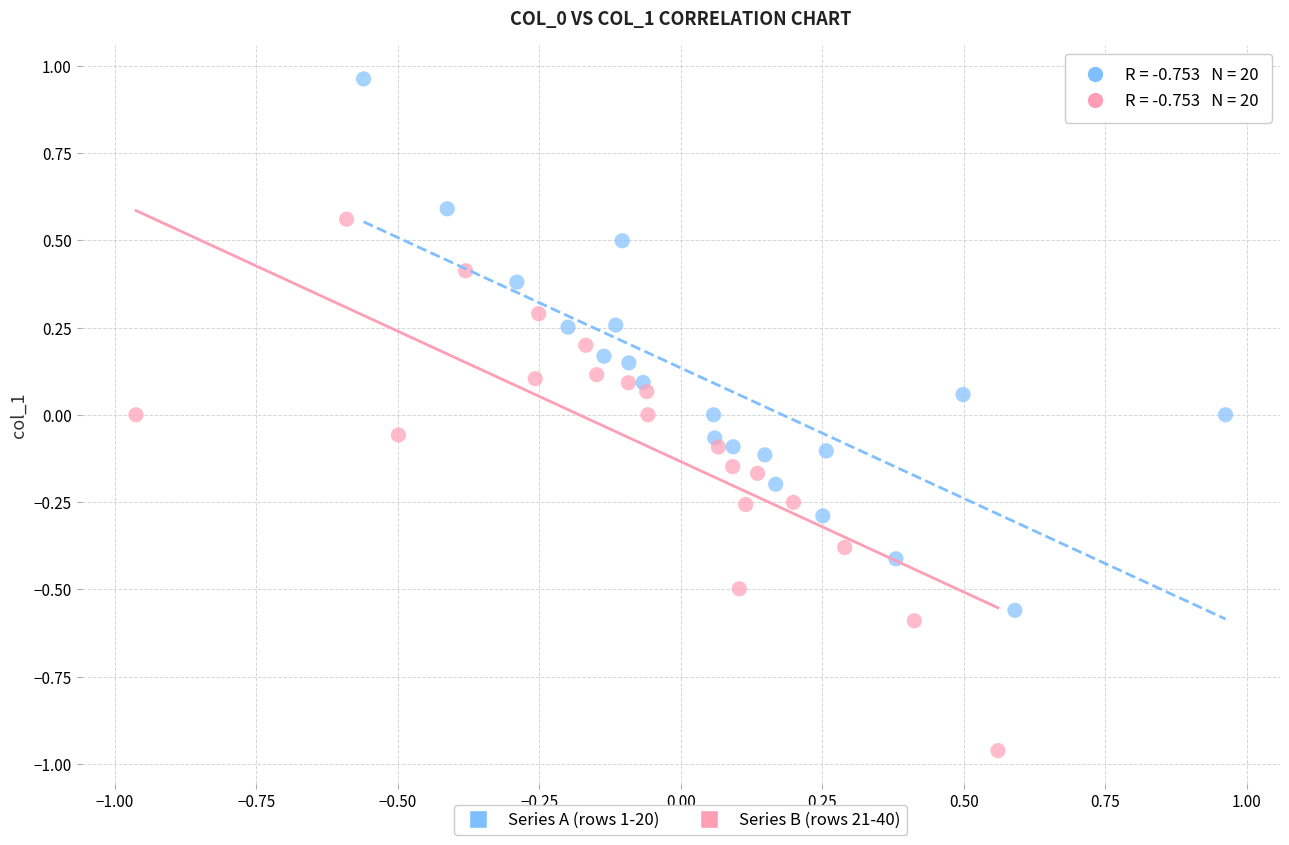

Which series reaches the maximum Y coordinate?

Series A (rows 1-20)